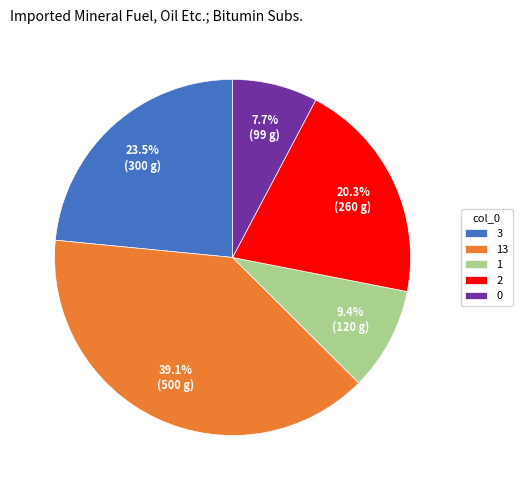

Approximately how many times larger is the value at 13 compared to 1?

4.2